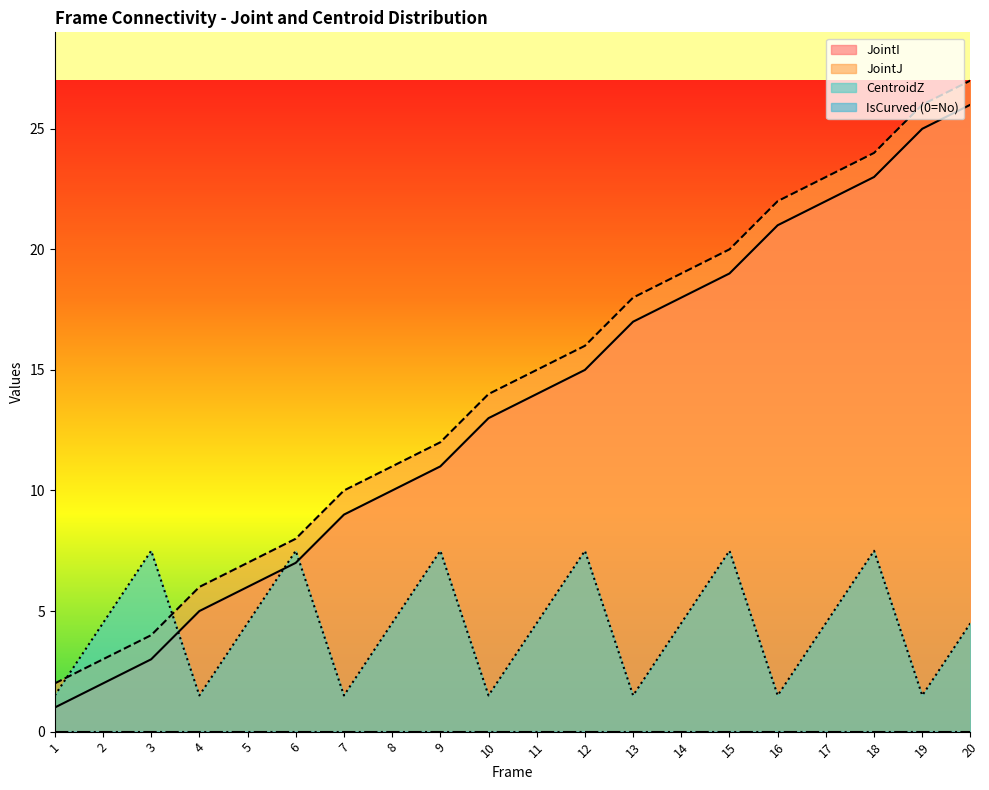

How many lines are shown in the chart?

4